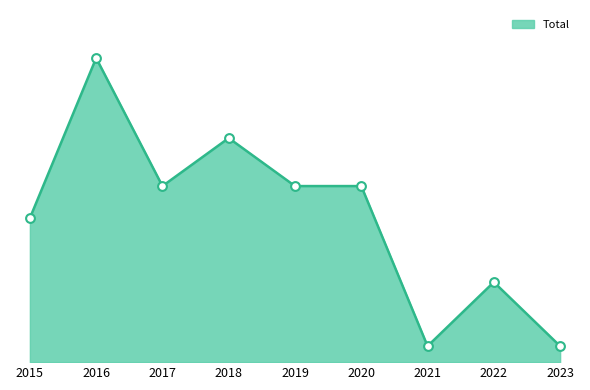

Approximately how many times larger is the value at 2015 compared to 2020?

0.8